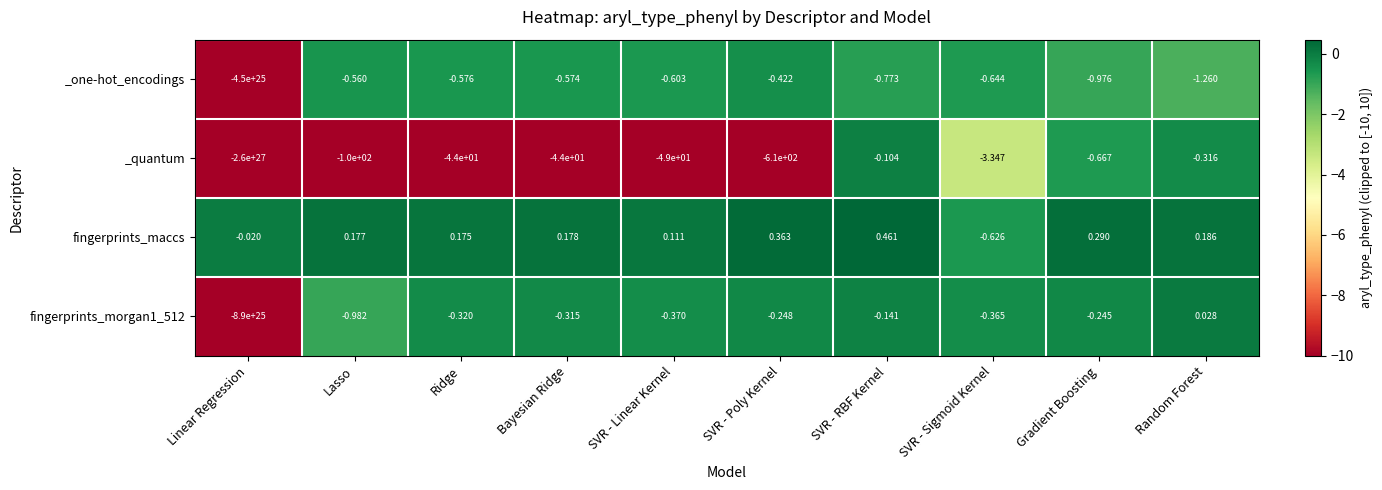

Count the number of data series in this chart.

4